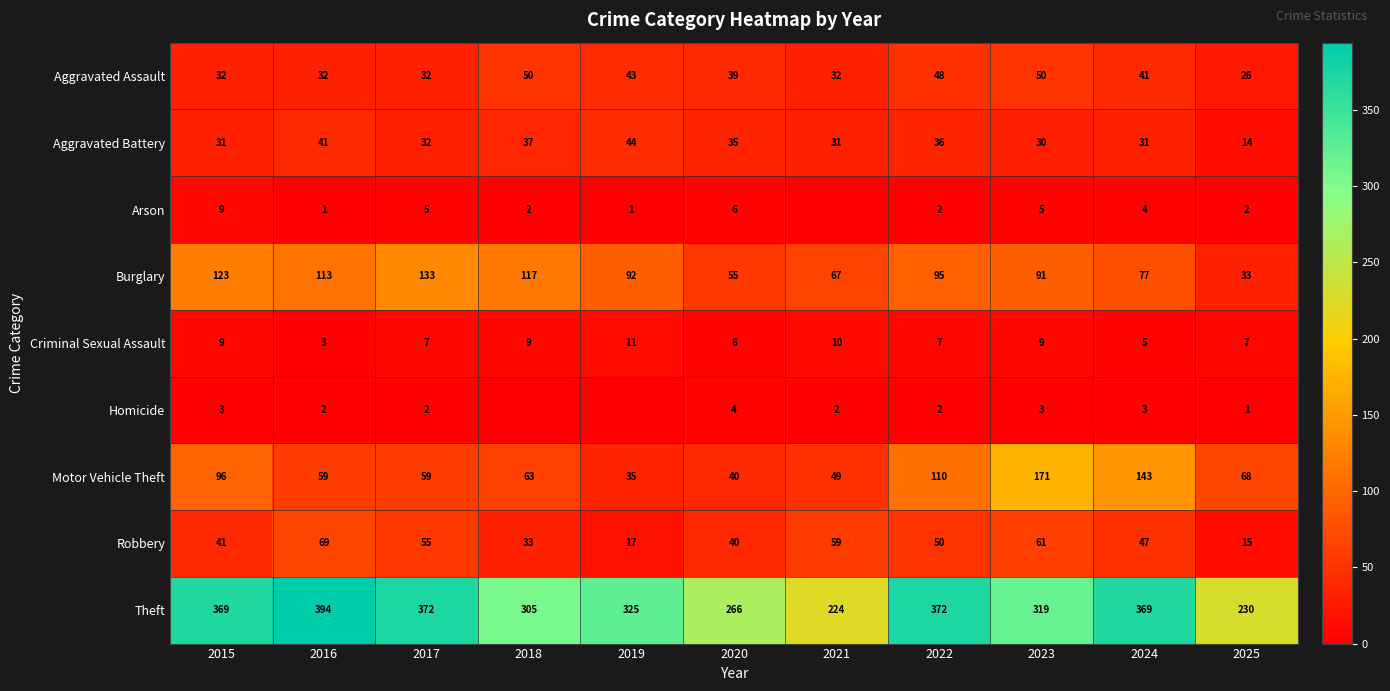

What is the approximate value of Criminal Sexual Assault at 2015?

9